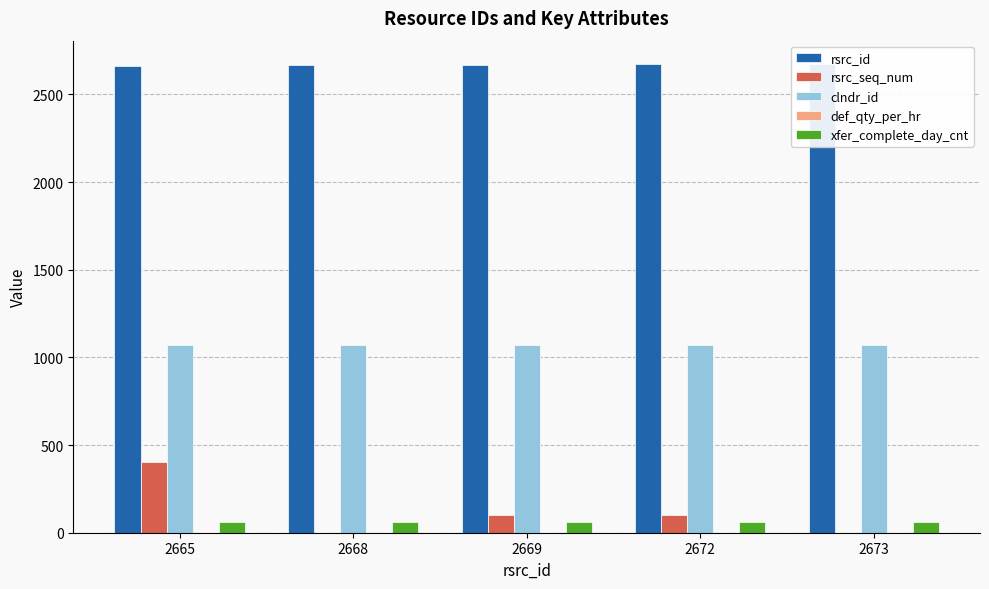

What is the value of the xfer_complete_day_cnt bar at the 2nd from the left?

60